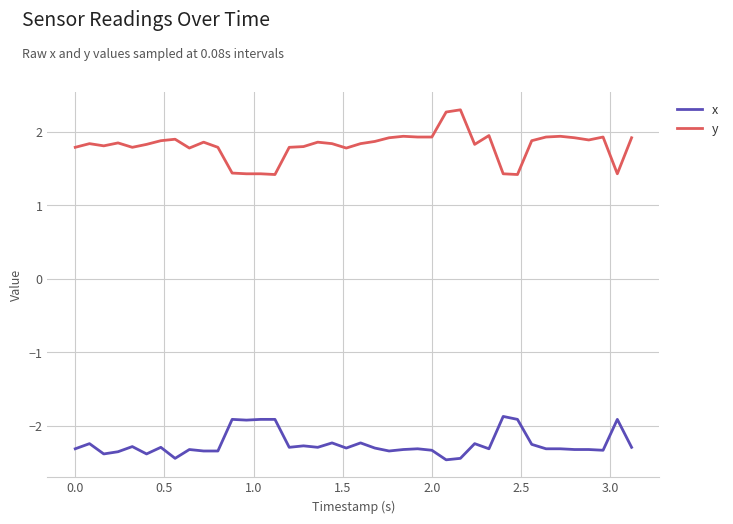

What is the difference between the maximum and second lowest values in the y series?

0.9